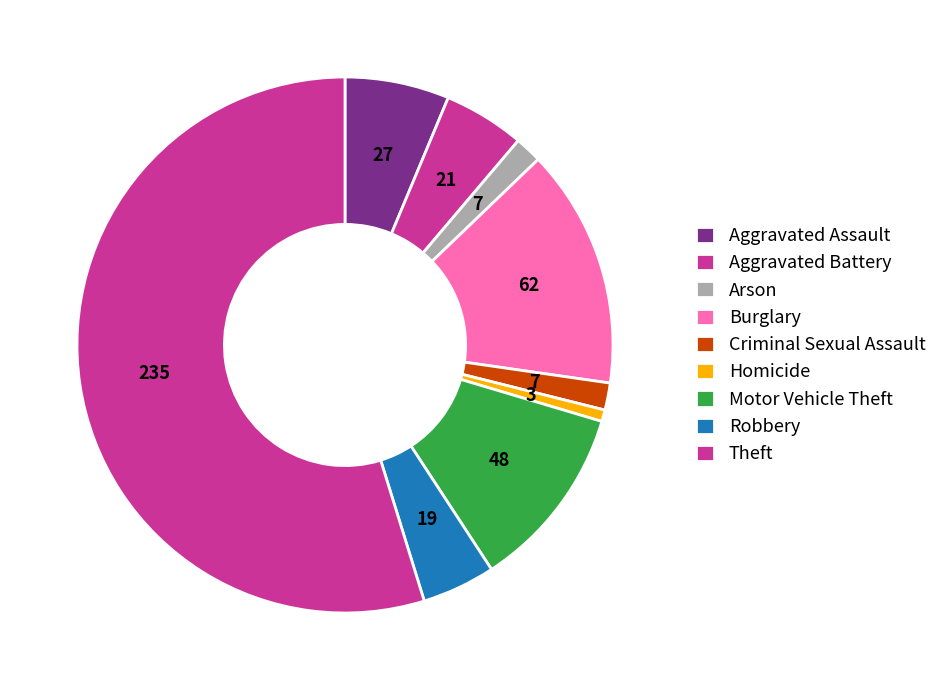

Do Aggravated Assault and Burglary together represent more than half of the pie?

No